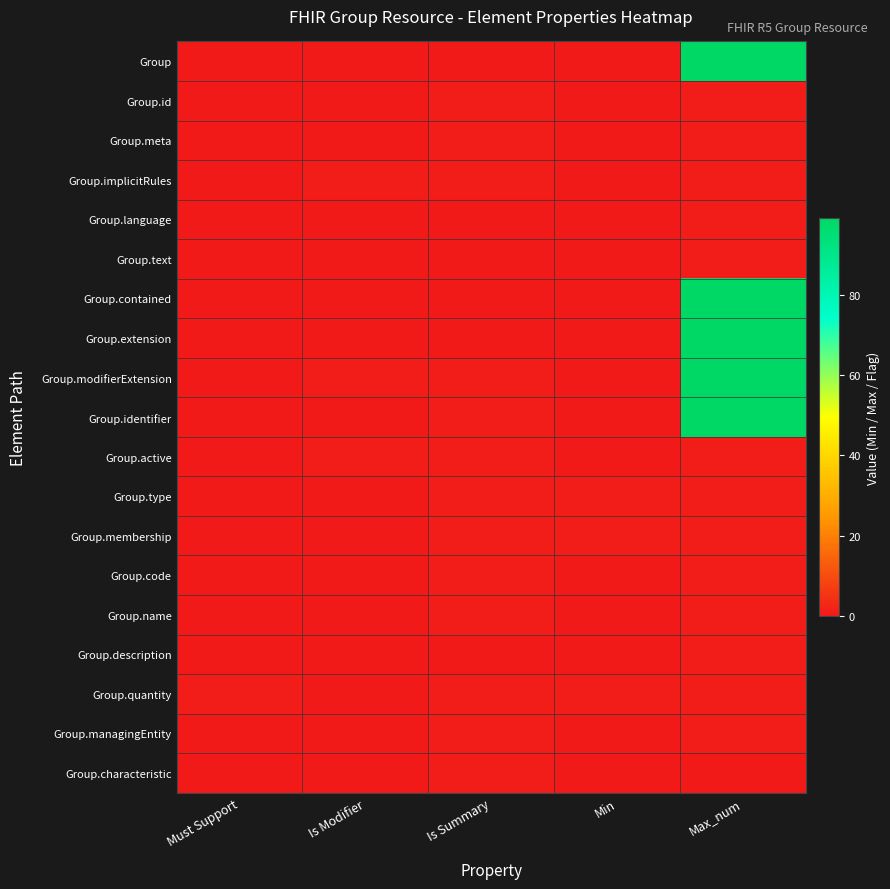

What is the total value across all series at Is Summary?

13